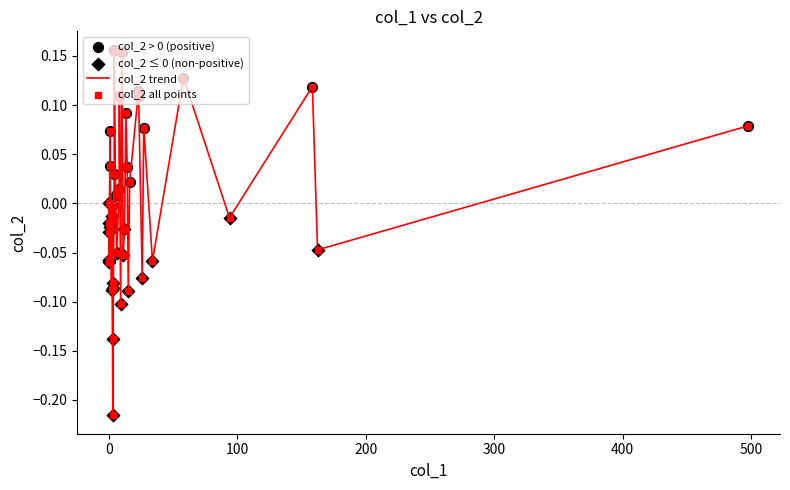

What is the difference between the maximum and minimum values?

0.4